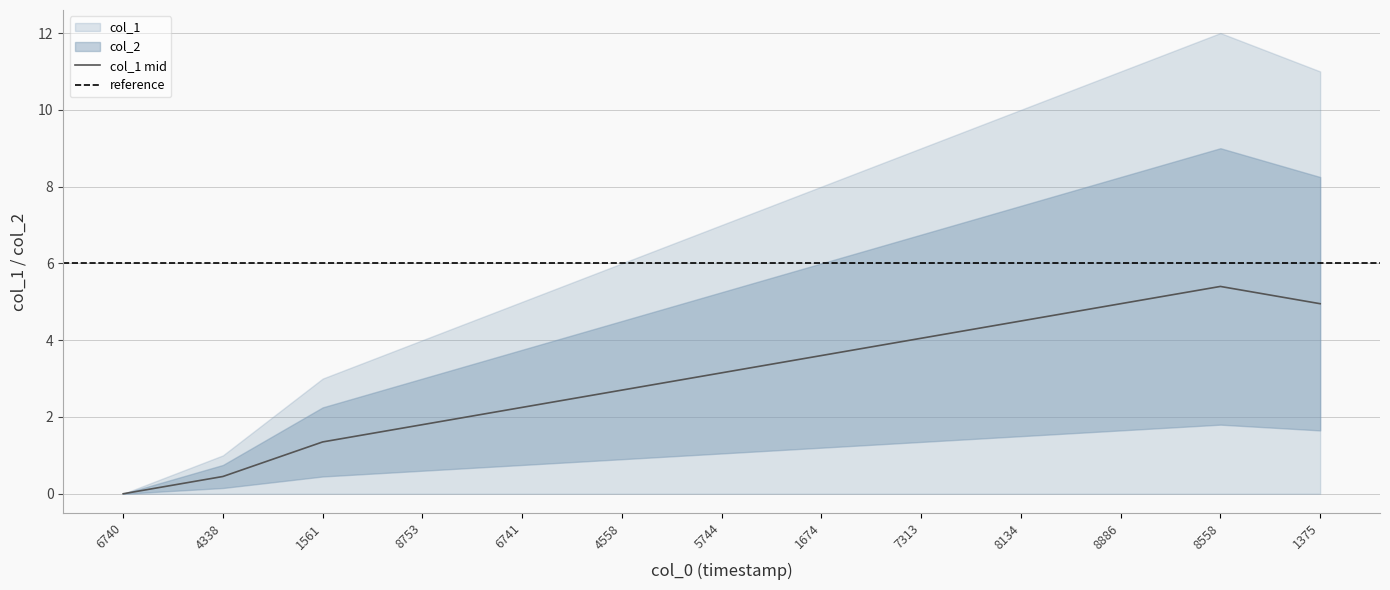

What is the difference between the maximum and minimum values?

5.4